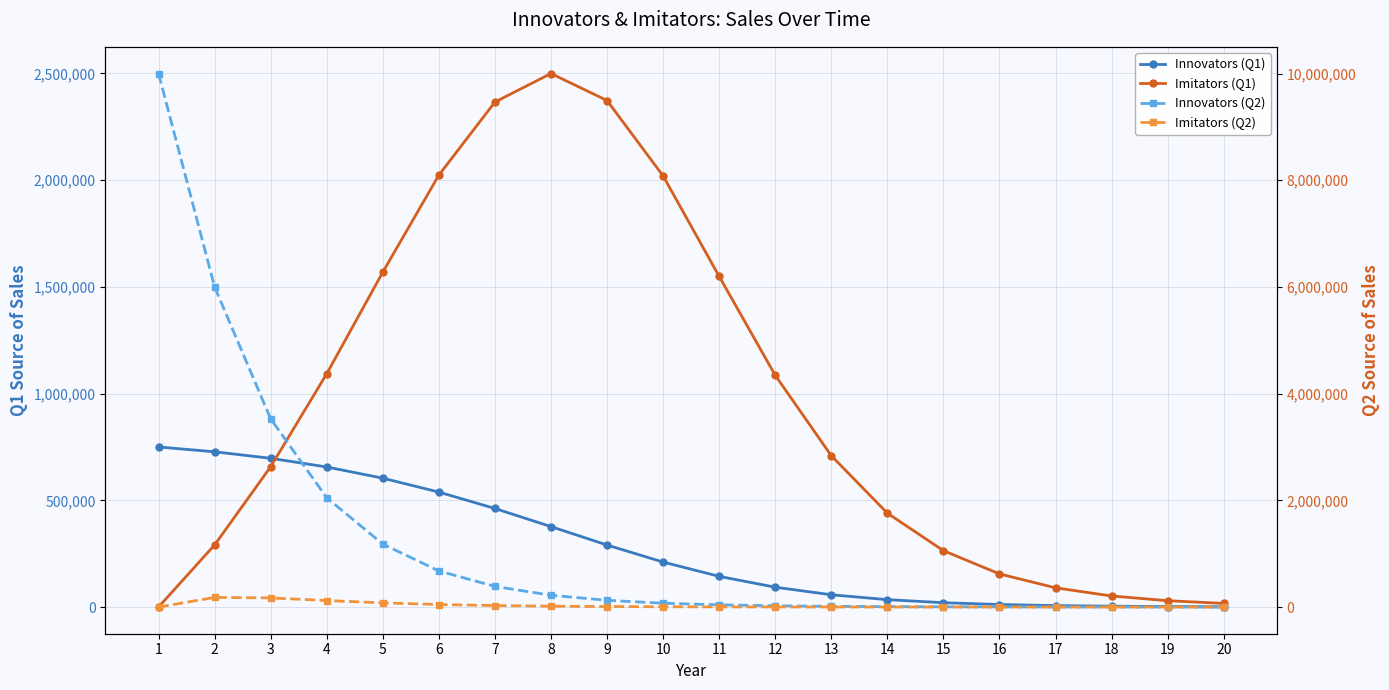

What is the maximum value for Innovators (Q2)?

10000000.0